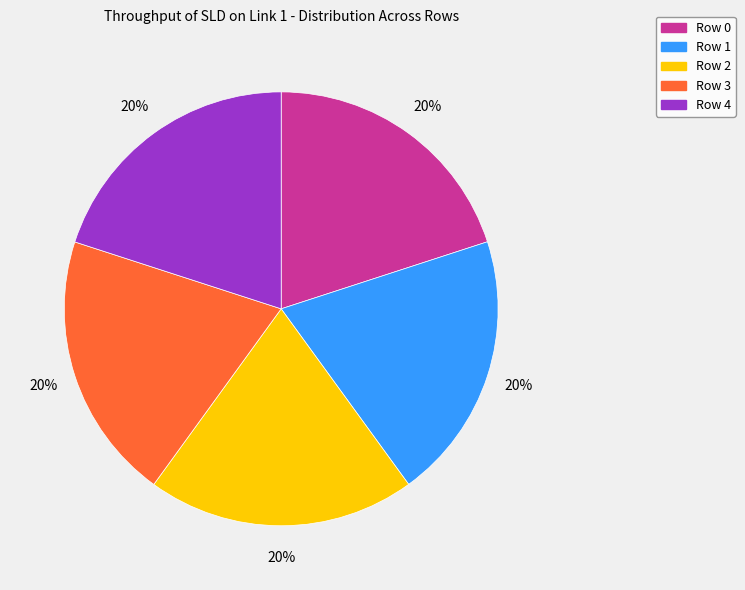

The Row 0 slice represents 30% of the pie. True or false?

False